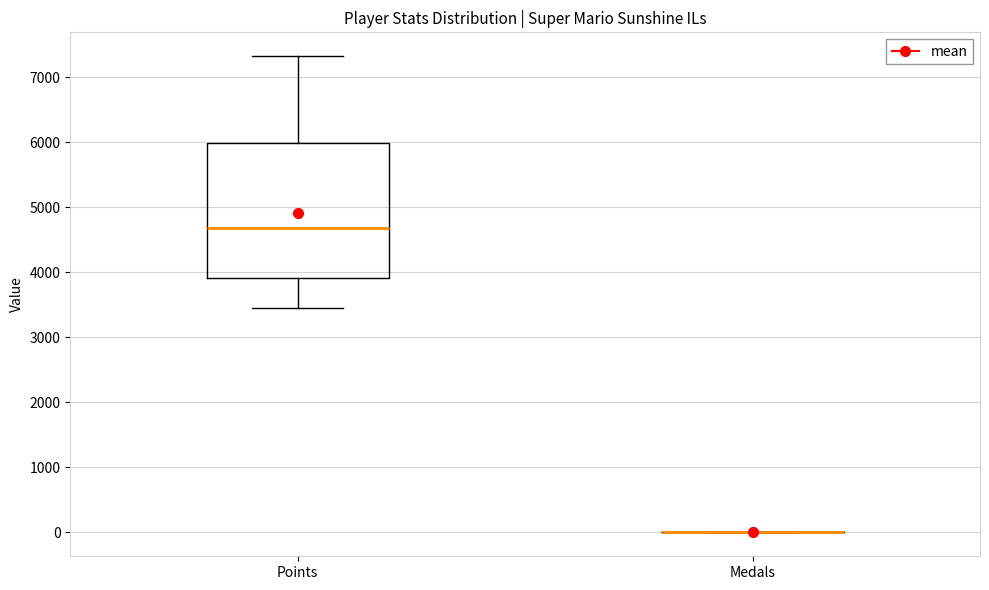

Reading left to right, transcribe this box plot: for each box, give where its median line is, the range the box spans, and where its two whiskers end, as read against the y-axis. The values are not printed on the chart, so give them approximately, as read against the axis.

Points: median 4700, box 3900 to 6000, whiskers 3400 to 7300
Medals: box collapsed to a line at 0, whiskers 0 to 0